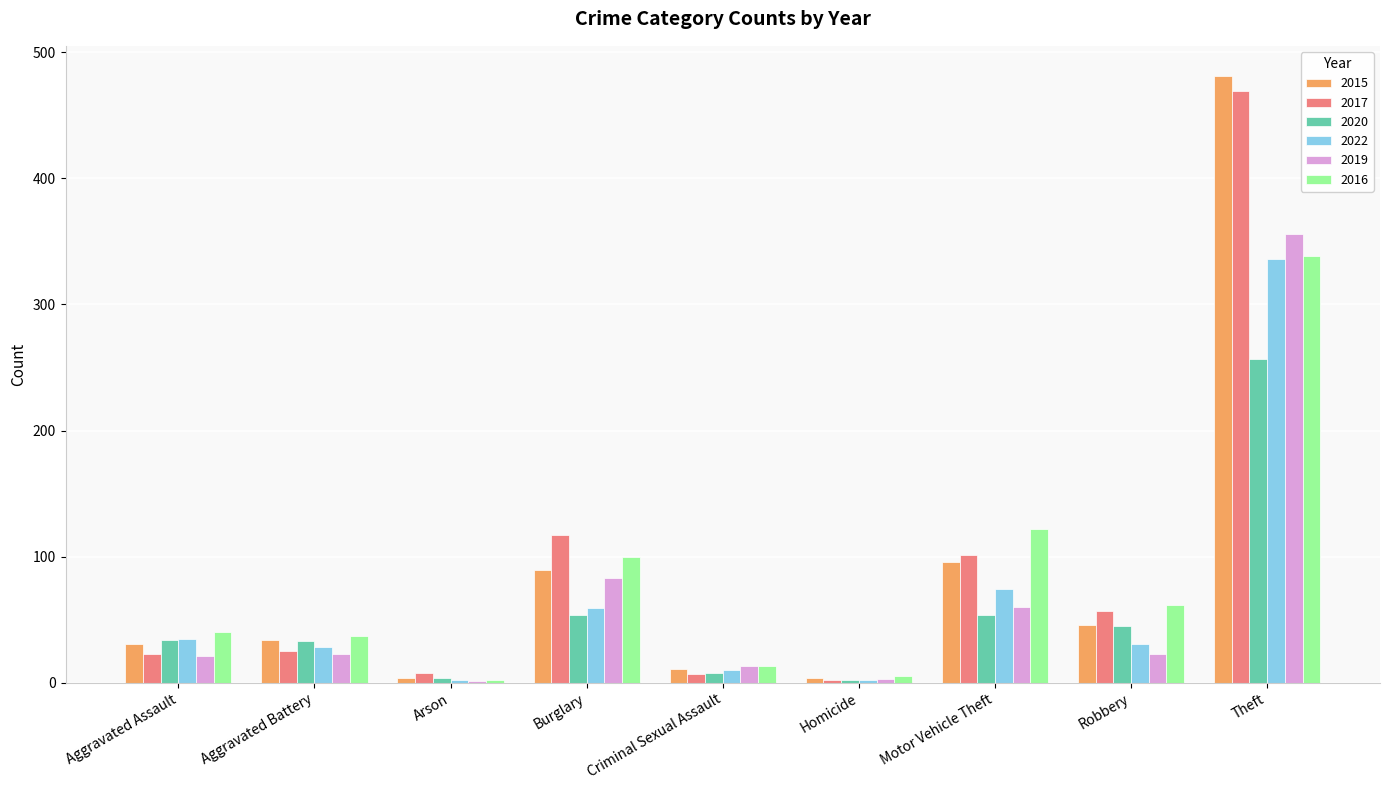

What is the spread (max minus min) of values at Motor Vehicle Theft?

68